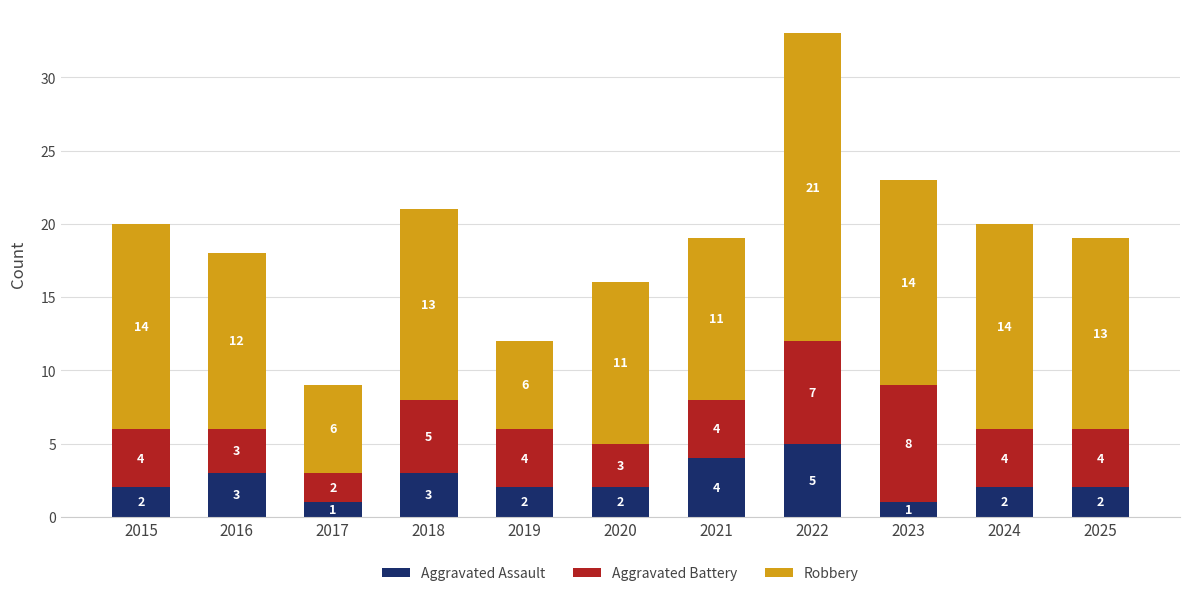

The Aggravated Assault series shows 2 at 2020. True or false?

True